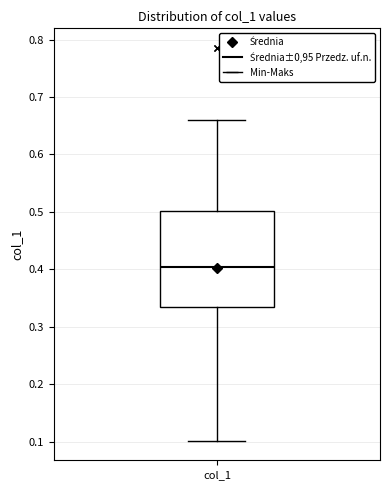

Where is the lower edge of the box for col_1 on the y-axis? The values are not printed on the chart, so give them approximately, as read against the axis.

0.33